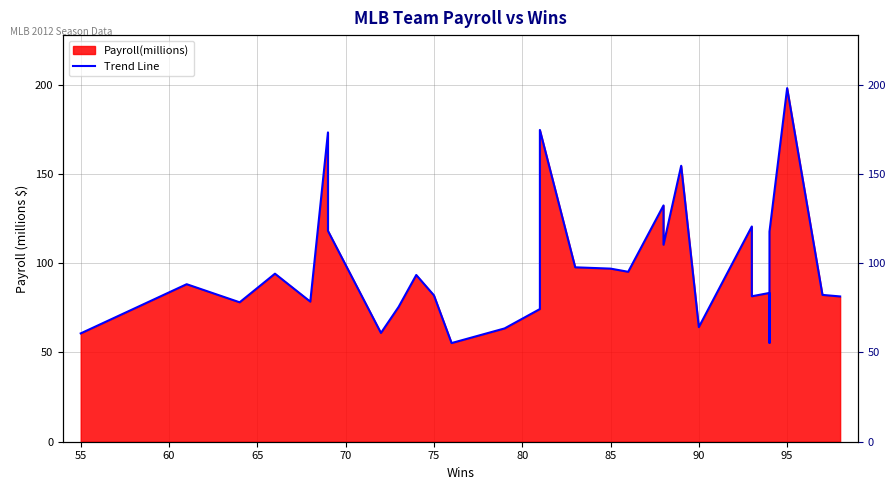

How many values are below 88?

15